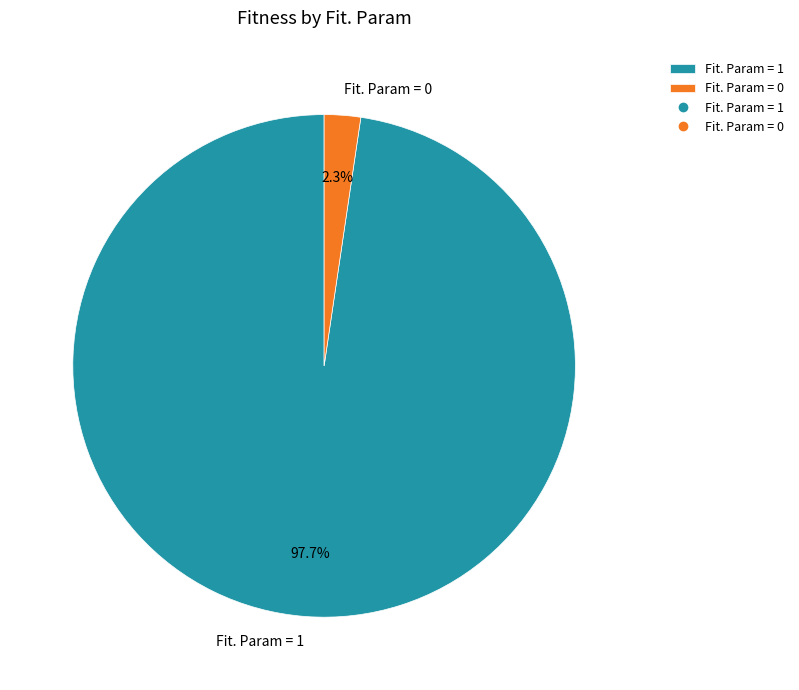

To the nearest percent, what is the difference between the largest and smallest slice percentages?

95%